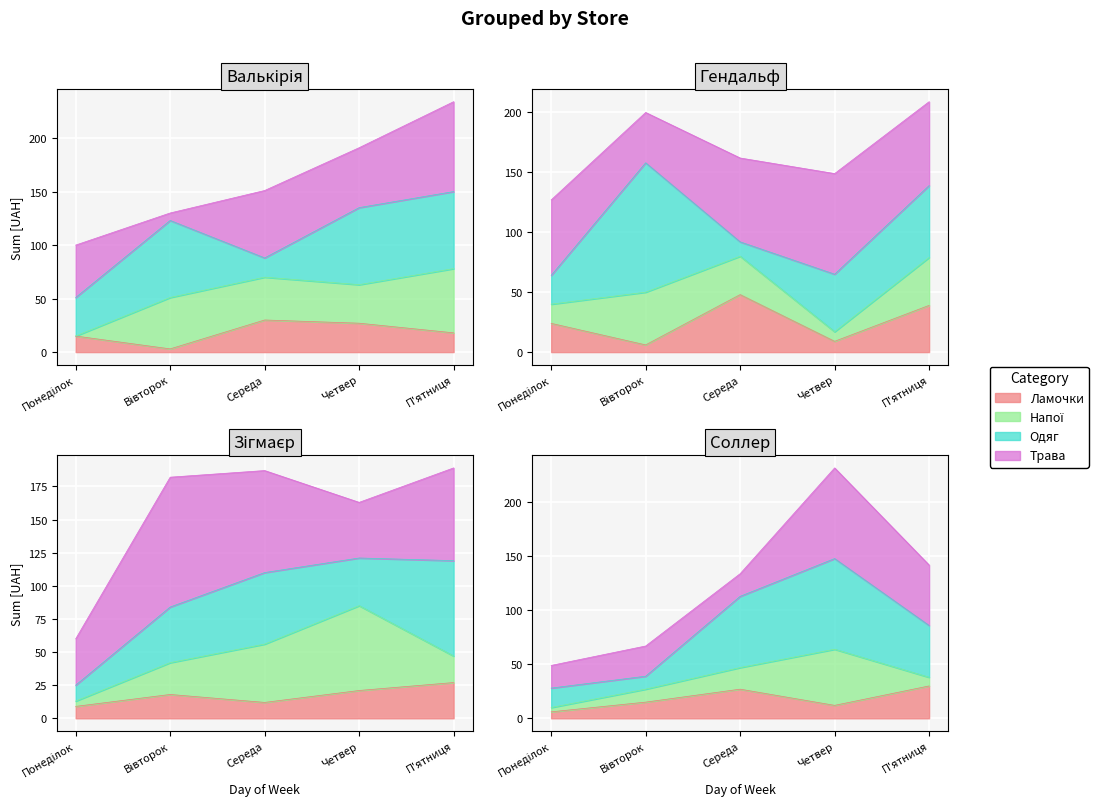

What is the difference between the maximum and minimum values in the Гендальф series?

82